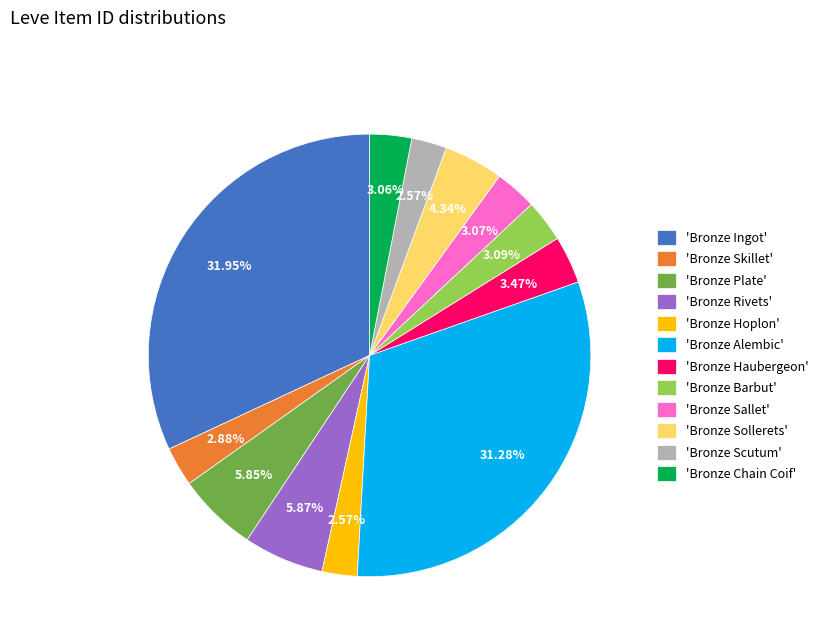

Is there a majority slice in this chart?

No